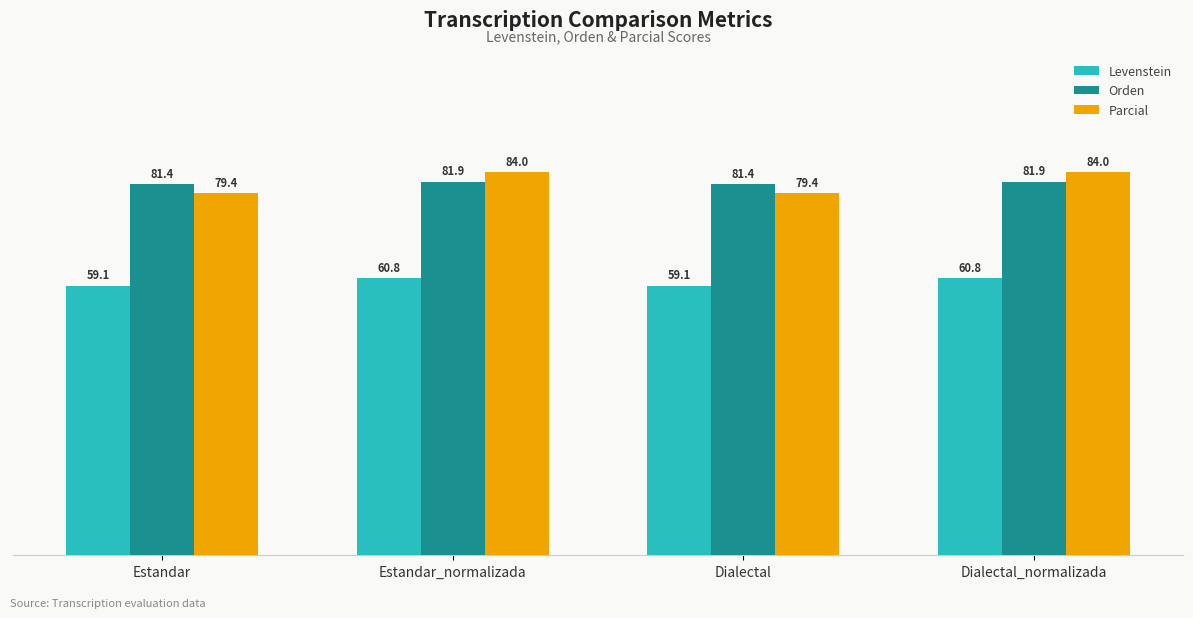

Reading left to right, list all the values displayed in this chart.

Levenstein: Estandar=59.1	Estandar_normalizada=60.8	Dialectal=59.1	Dialectal_normalizada=60.8
Orden: Estandar=81.4	Estandar_normalizada=81.9	Dialectal=81.4	Dialectal_normalizada=81.9
Parcial: Estandar=79.4	Estandar_normalizada=84.0	Dialectal=79.4	Dialectal_normalizada=84.0